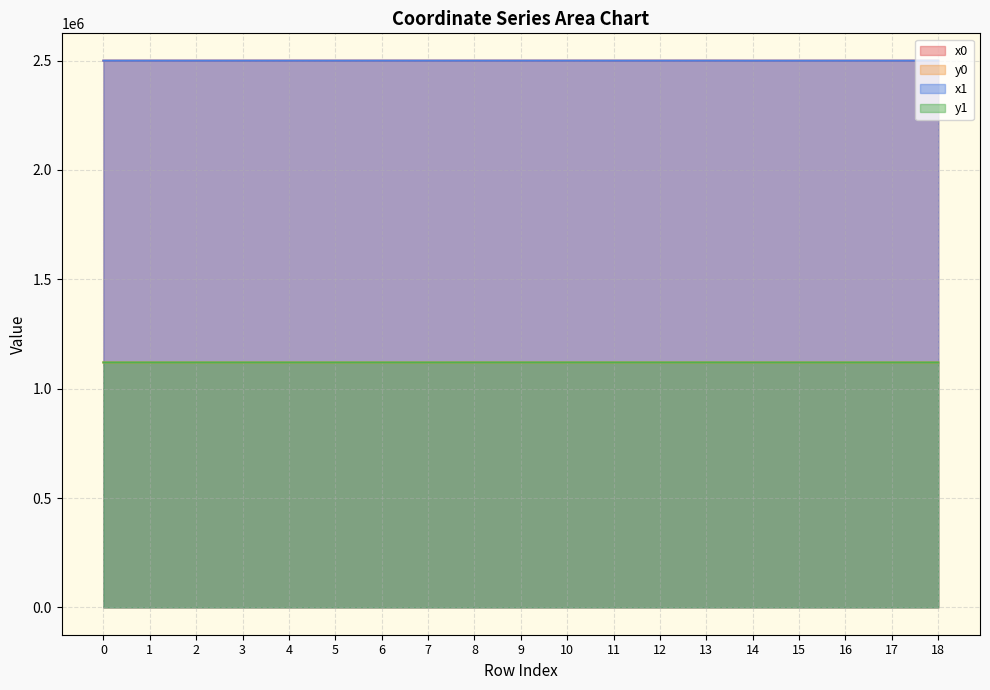

At which category is the sum across all series the highest?

13